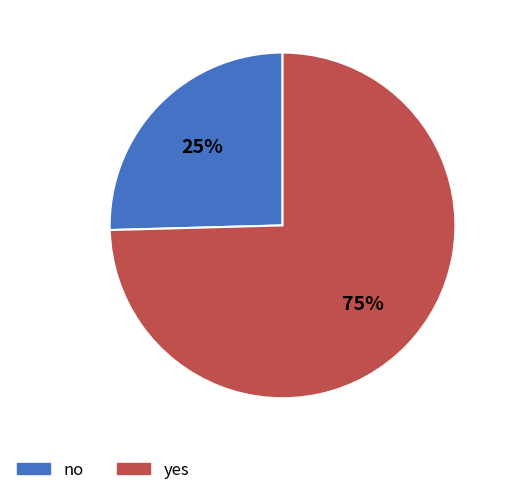

How many segments does this pie chart have?

2